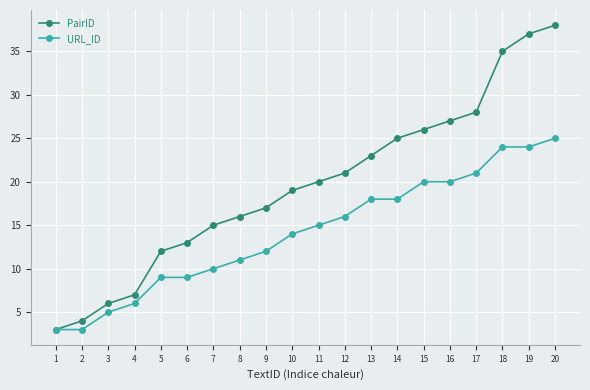

Is it true that PairID equals 25 at 14?

True